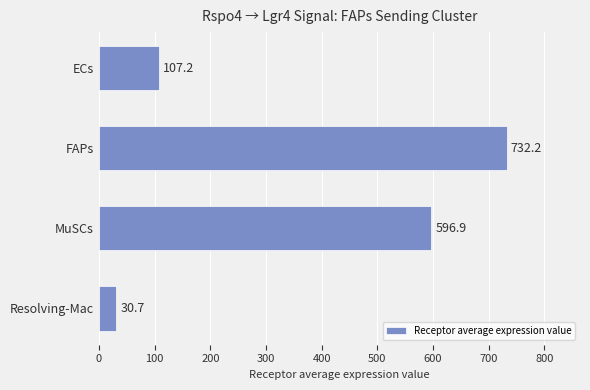

What is the average value?

366.8